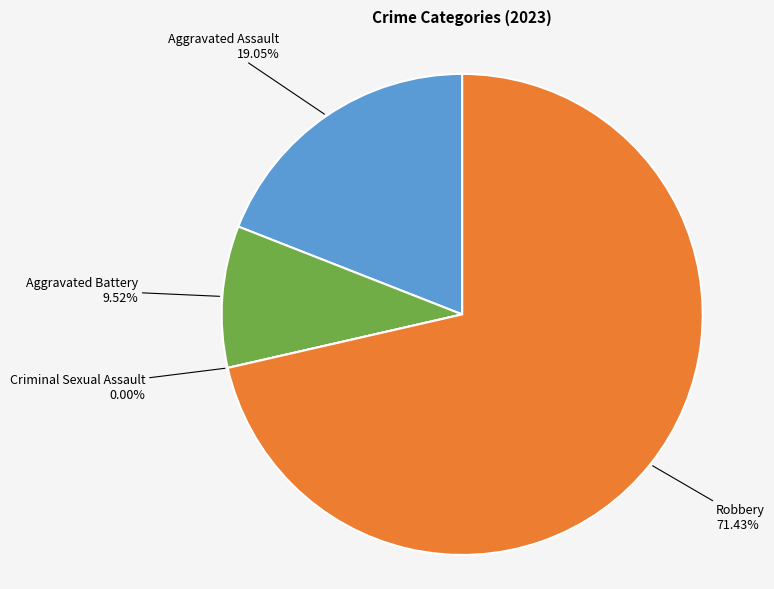

What is the largest slice in the pie chart?

Robbery